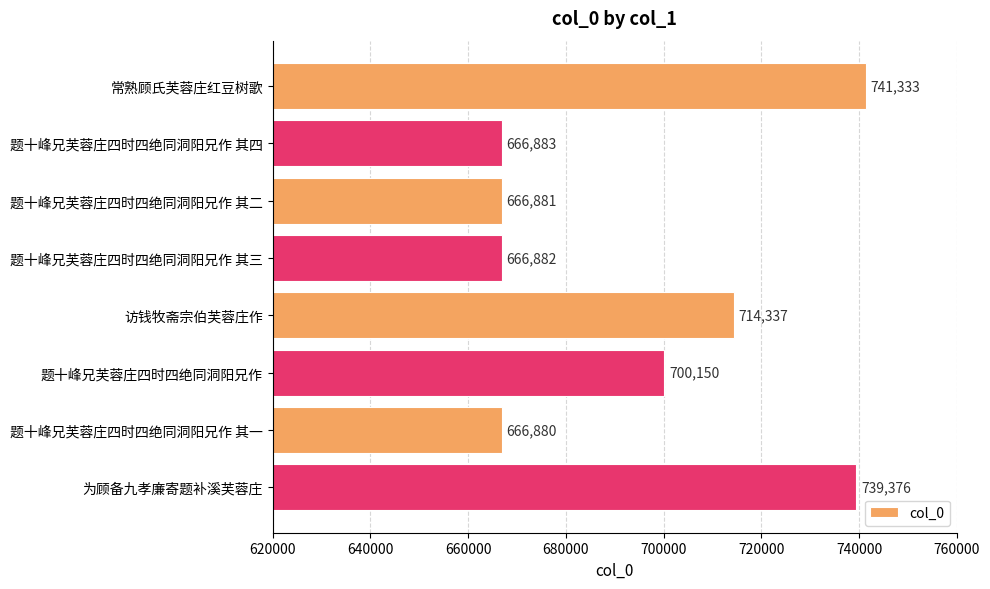

Which has a higher value, 题十峰兄芙蓉庄四时四绝同洞阳兄作 其三 or 题十峰兄芙蓉庄四时四绝同洞阳兄作 其一?

题十峰兄芙蓉庄四时四绝同洞阳兄作 其三